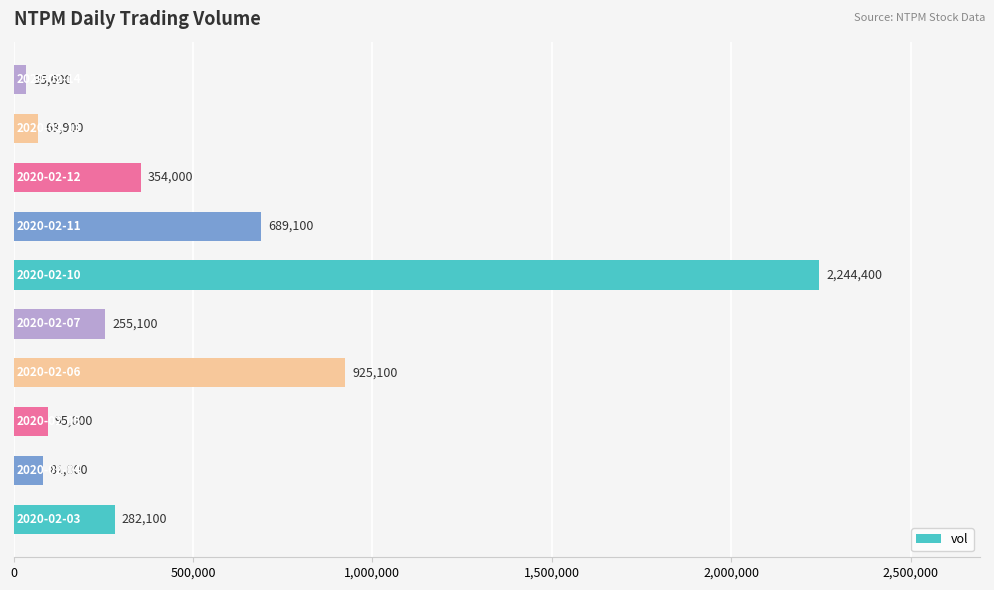

What is the difference between the maximum and minimum values?

2208800